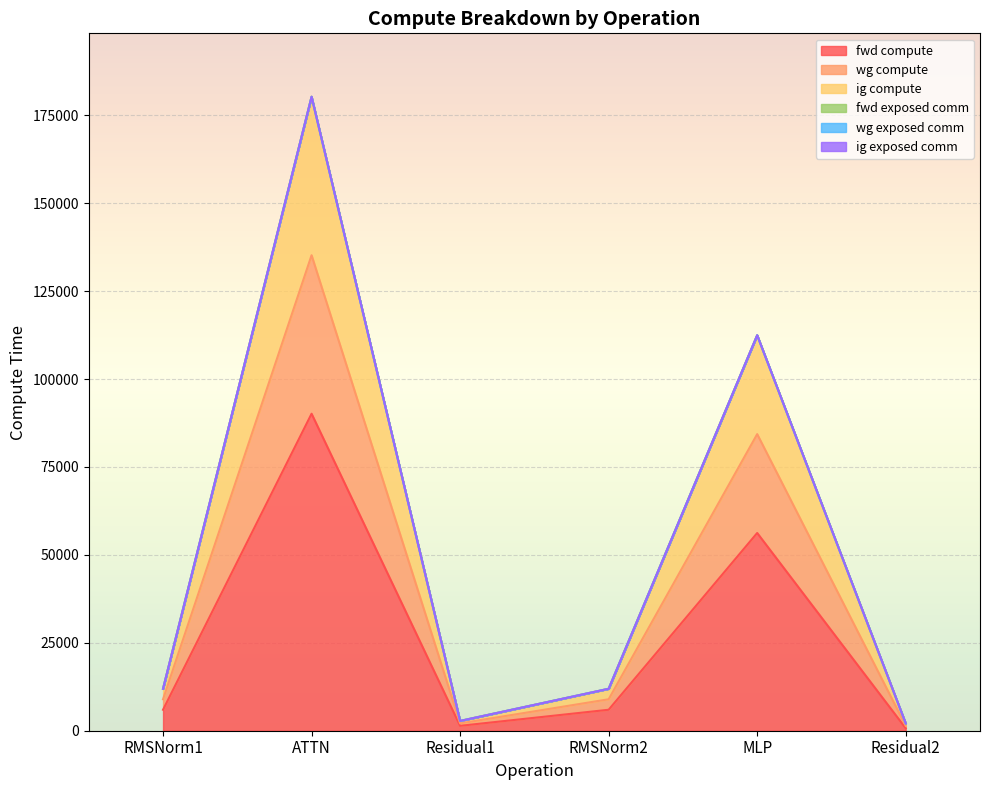

What position from the left is Residual1?

3